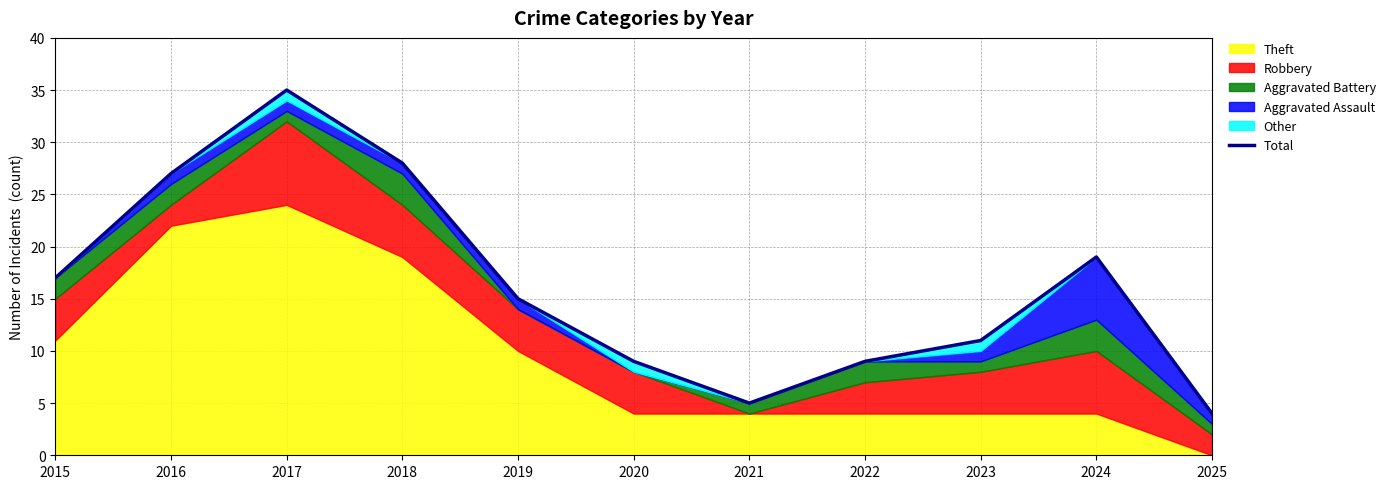

The chart shows a value of 38 at 2018. True or false?

False